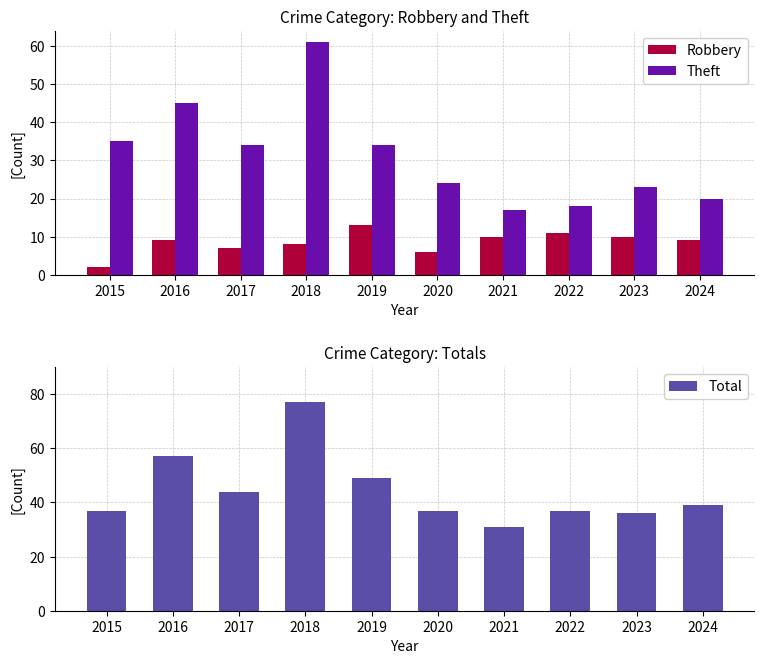

Are the bars horizontal?

No